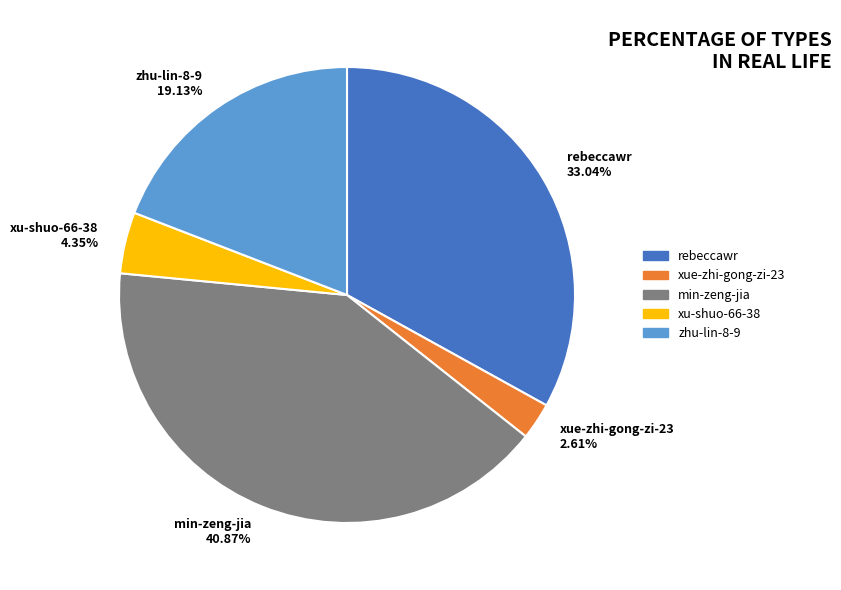

To the nearest percent, what is the combined percentage of zhu-lin-8-9 and rebeccawr?

52%